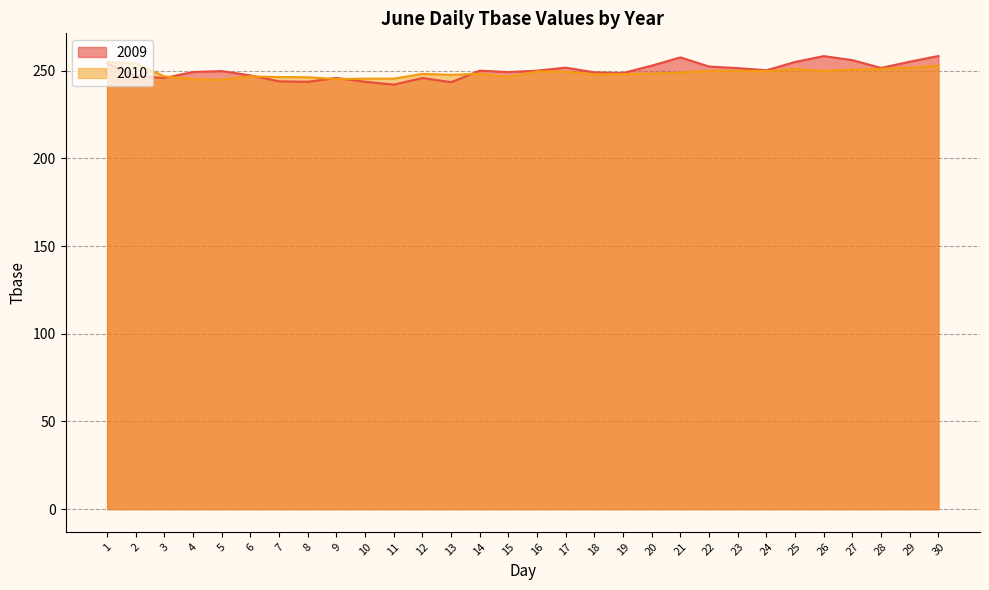

How many data points are less than 249?

11